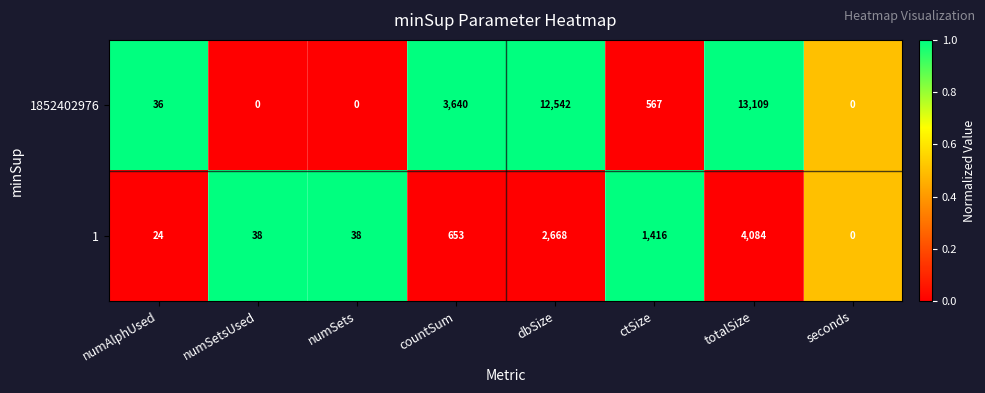

Which series has the widest spread of values?

1852402976